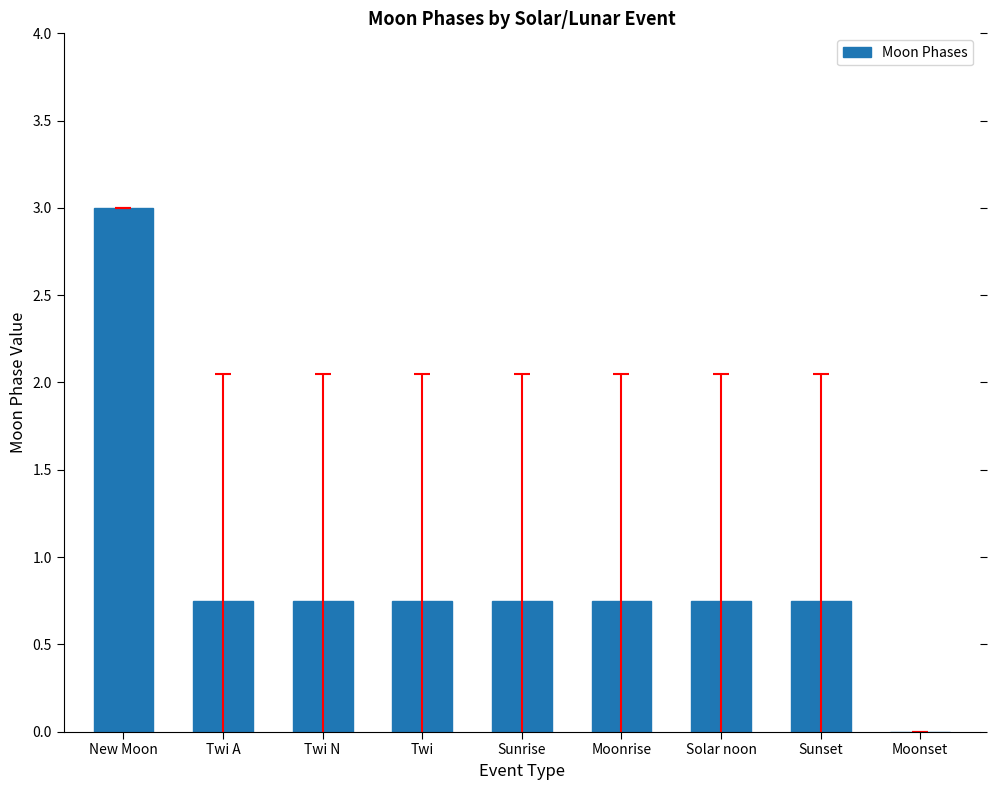

What is the average value?

0.9